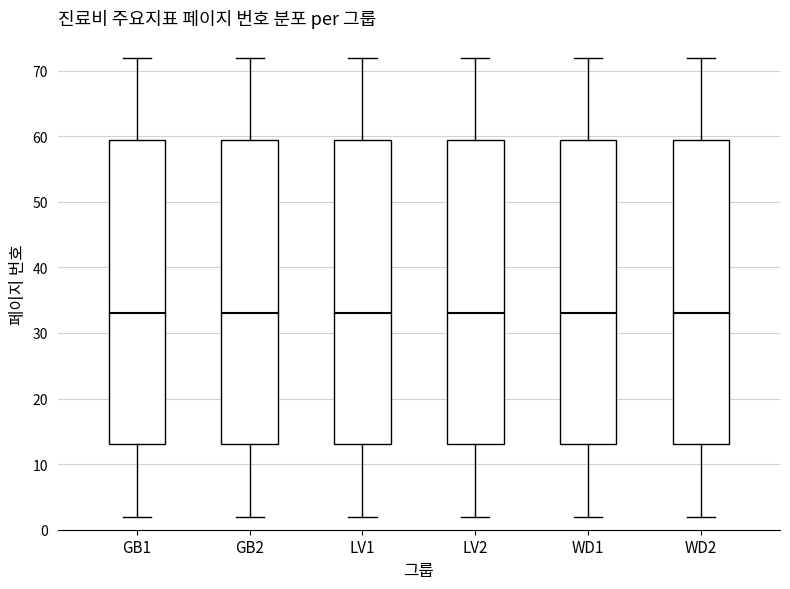

Reading left to right, transcribe this box plot: for each box, give where its median line is, the range the box spans, and where its two whiskers end, as read against the y-axis. The values are not printed on the chart, so give them approximately, as read against the axis.

GB1: median 33, box 13 to 60, whiskers 2 to 72
GB2: median 33, box 13 to 60, whiskers 2 to 72
LV1: median 33, box 13 to 60, whiskers 2 to 72
LV2: median 33, box 13 to 60, whiskers 2 to 72
WD1: median 33, box 13 to 60, whiskers 2 to 72
WD2: median 33, box 13 to 60, whiskers 2 to 72